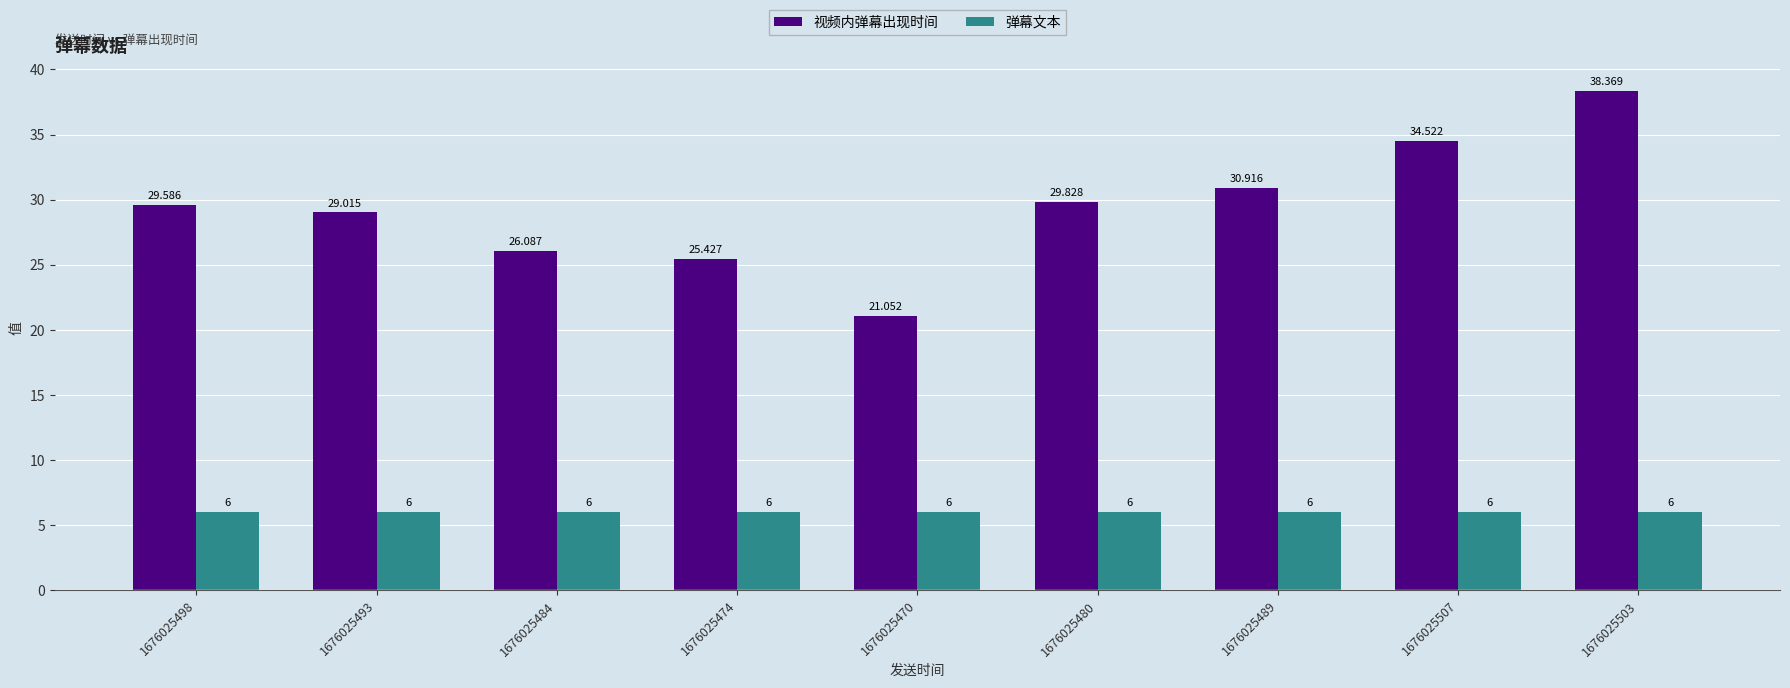

What is the total value across all series at 1676025470?

27.1